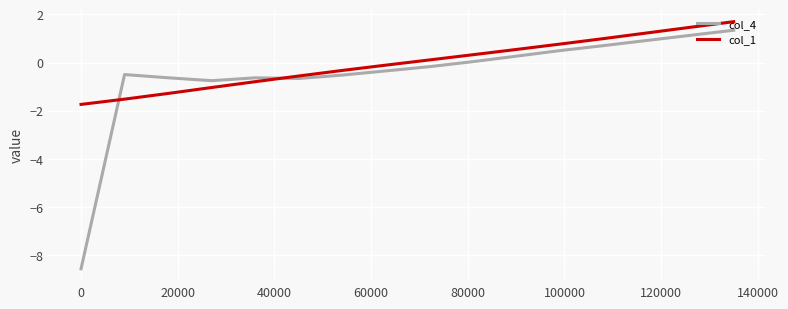

What is the smallest value displayed?

-8.6